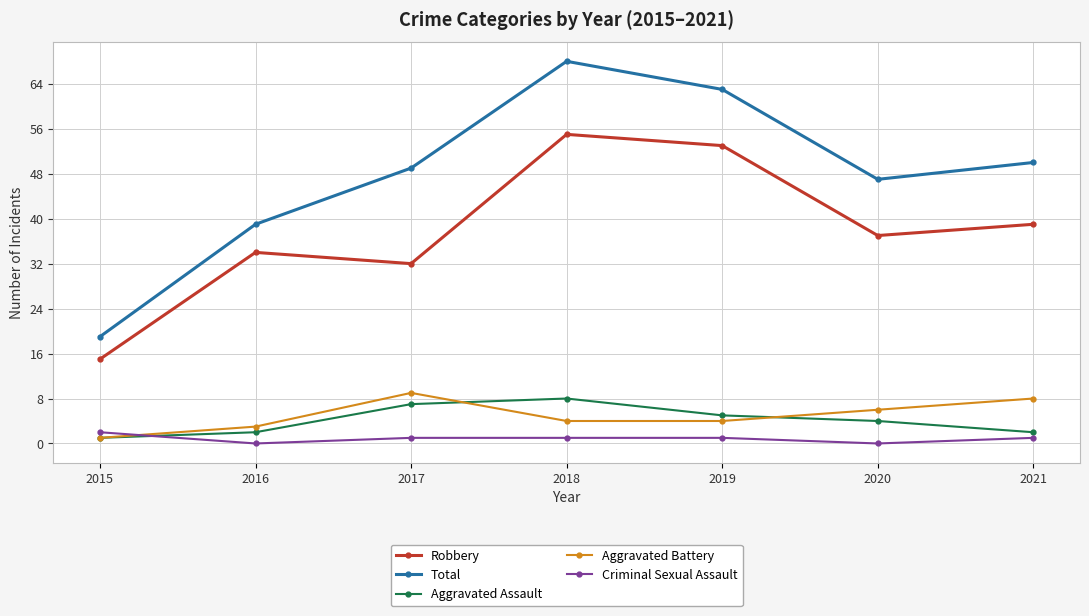

Which series has the largest range (max minus min)?

Total